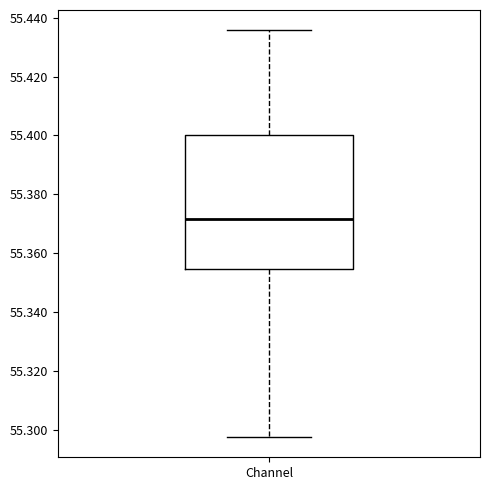

Read this box plot against the y-axis: the position of the median line, the range covered by the box, and the ends of both whiskers. The values are not printed on the chart, so give them approximately, as read against the axis.

median 55.372, box 55.354 to 55.400, whiskers 55.298 to 55.436